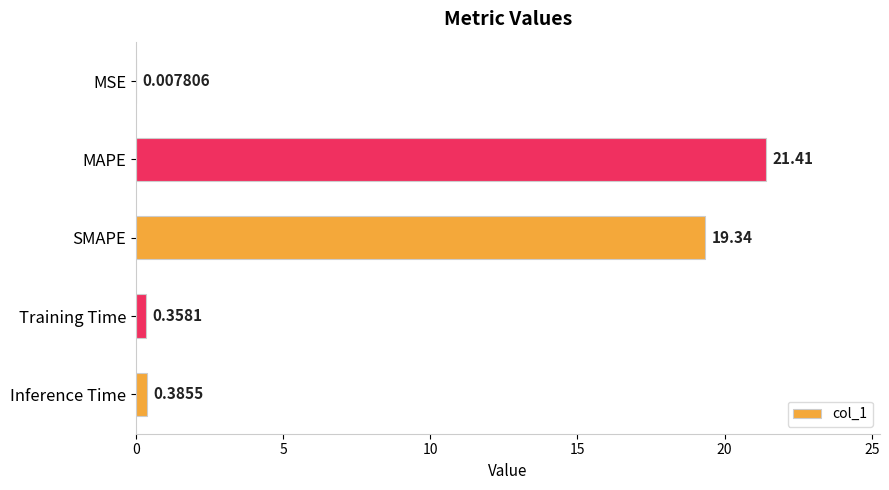

Where is the data nearest to the value 10?

SMAPE